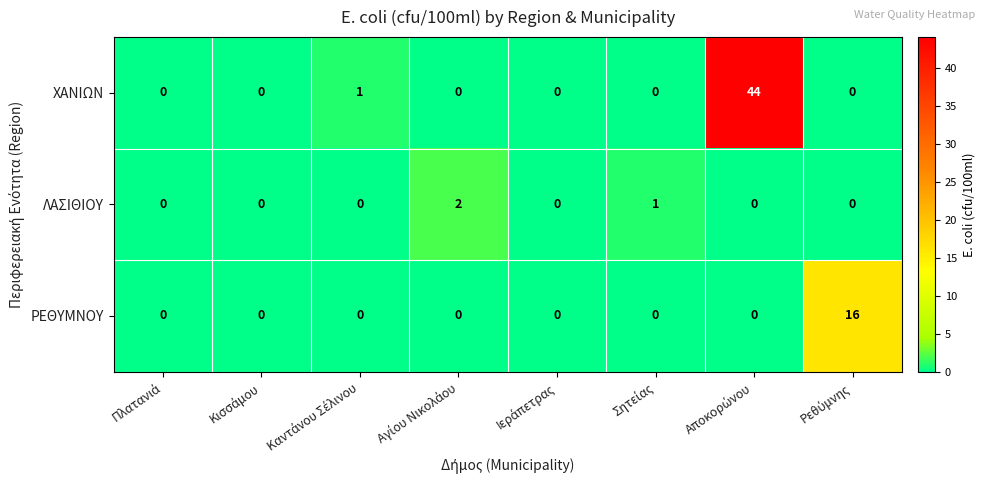

How many ΛΑΣΙΘΙΟΥ values are between 0 and 1?

7